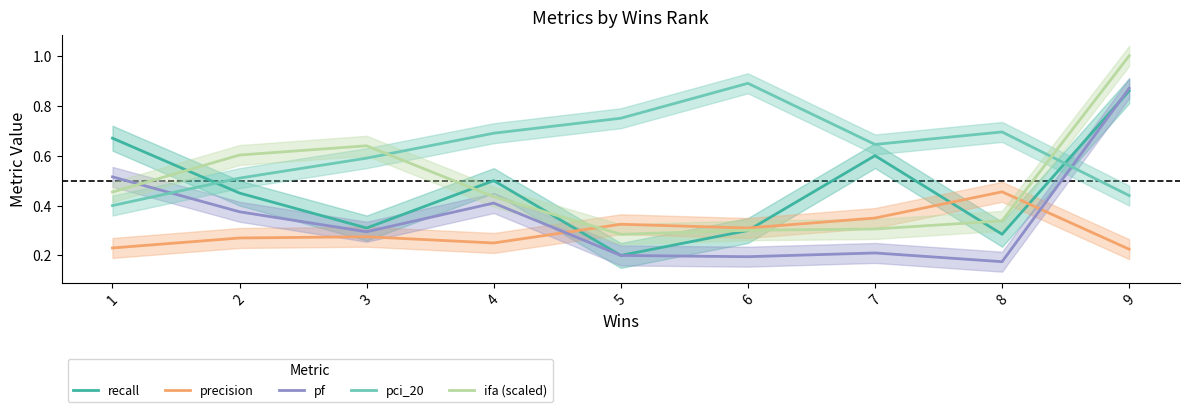

True or false: pci_20 has a value of 0.1 at 9.

False